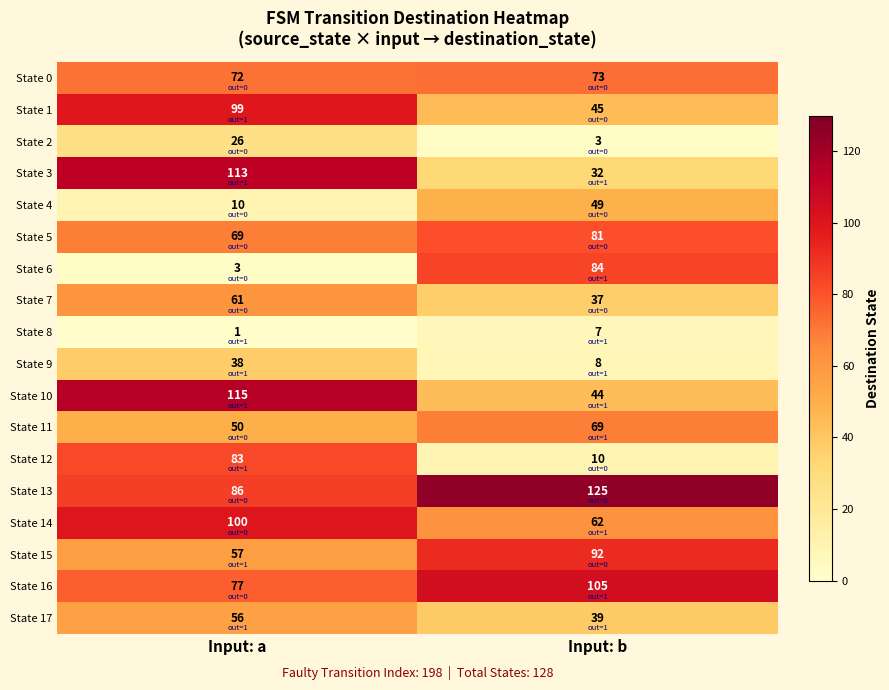

The value of State 9 at Input: a is 38. True or false?

True